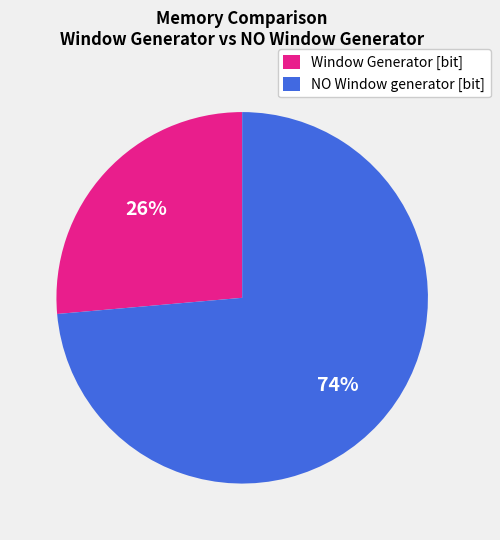

What percentage is the NO Window generator [bit] slice, to the nearest percent?

74%